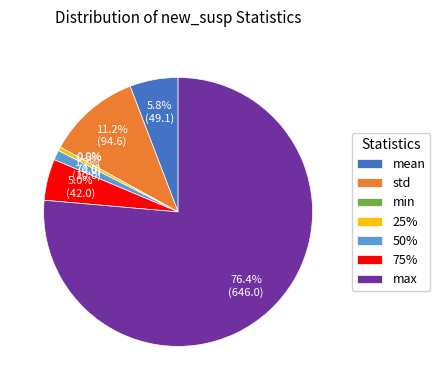

Count the number of slices in the pie.

7